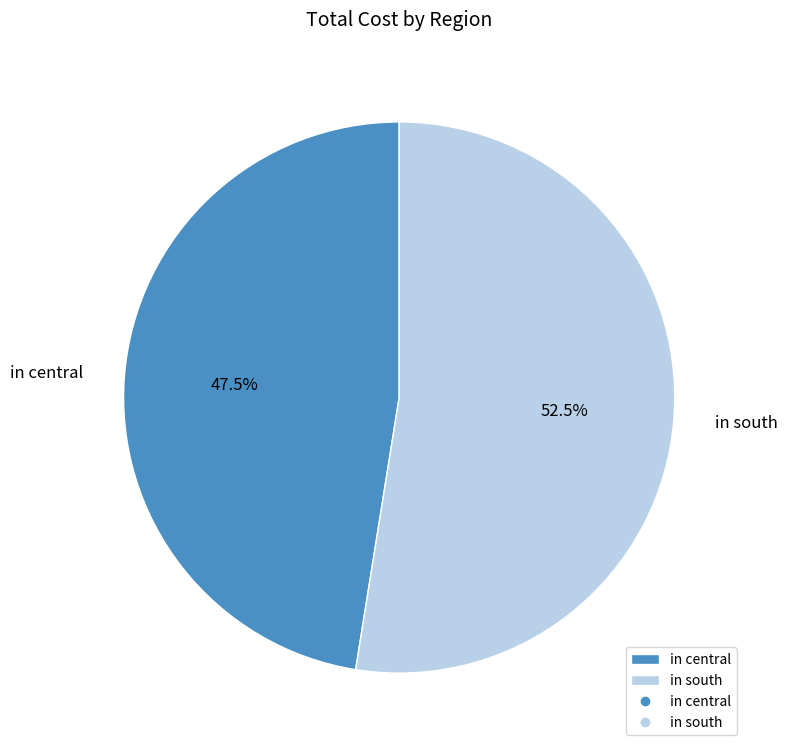

How many slices are in this pie chart?

2